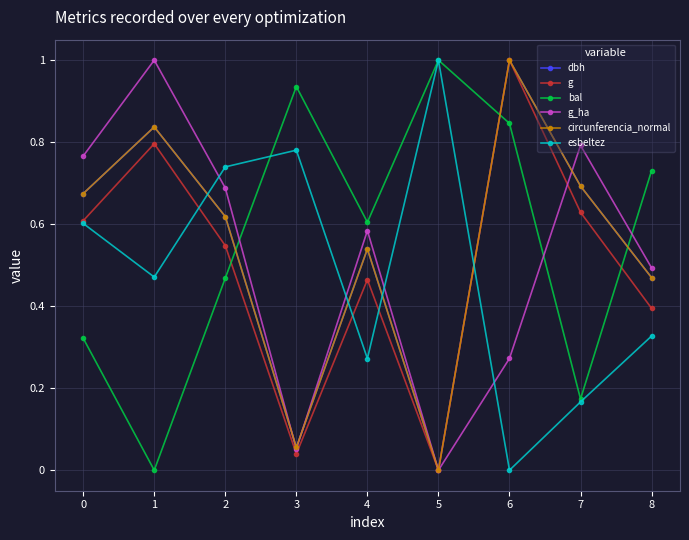

Between 1 and 8, which series saw the biggest shift?

bal